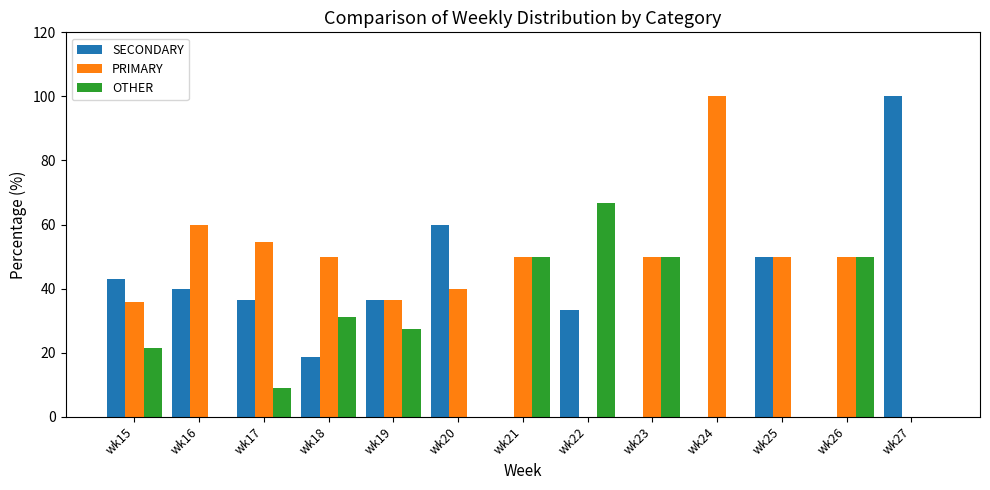

What are all the series names shown in the legend?

SECONDARY, PRIMARY, OTHER